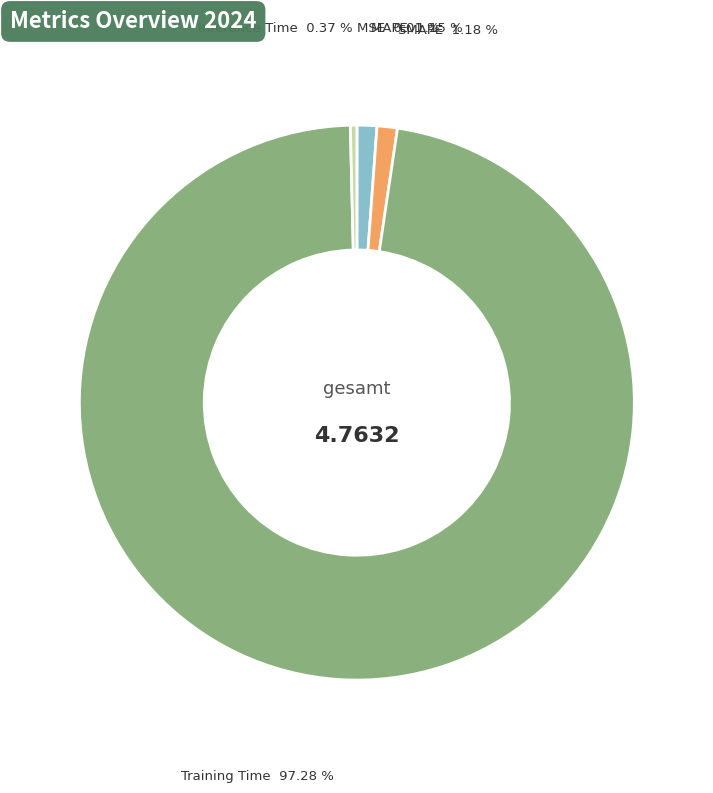

Is the sum of SMAPE and MAPE greater than half?

No